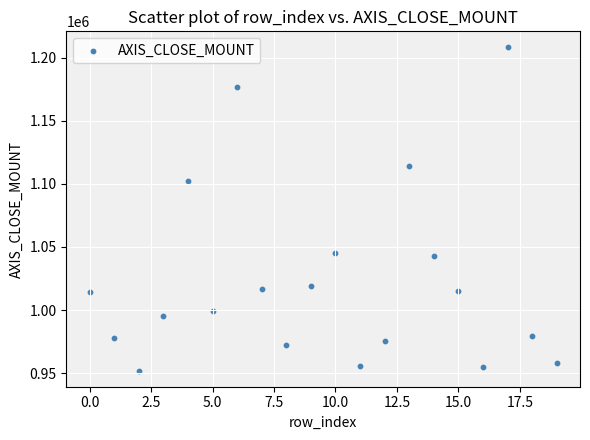

What is the range of Y values (max minus min)?

256200